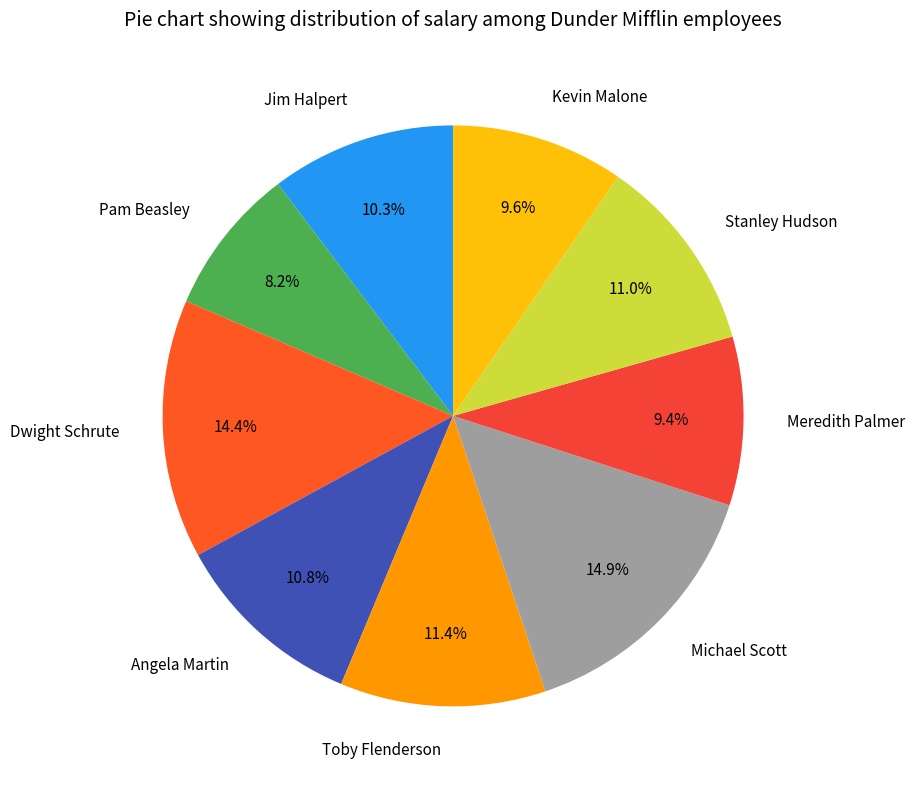

How many slices are in this pie chart?

9